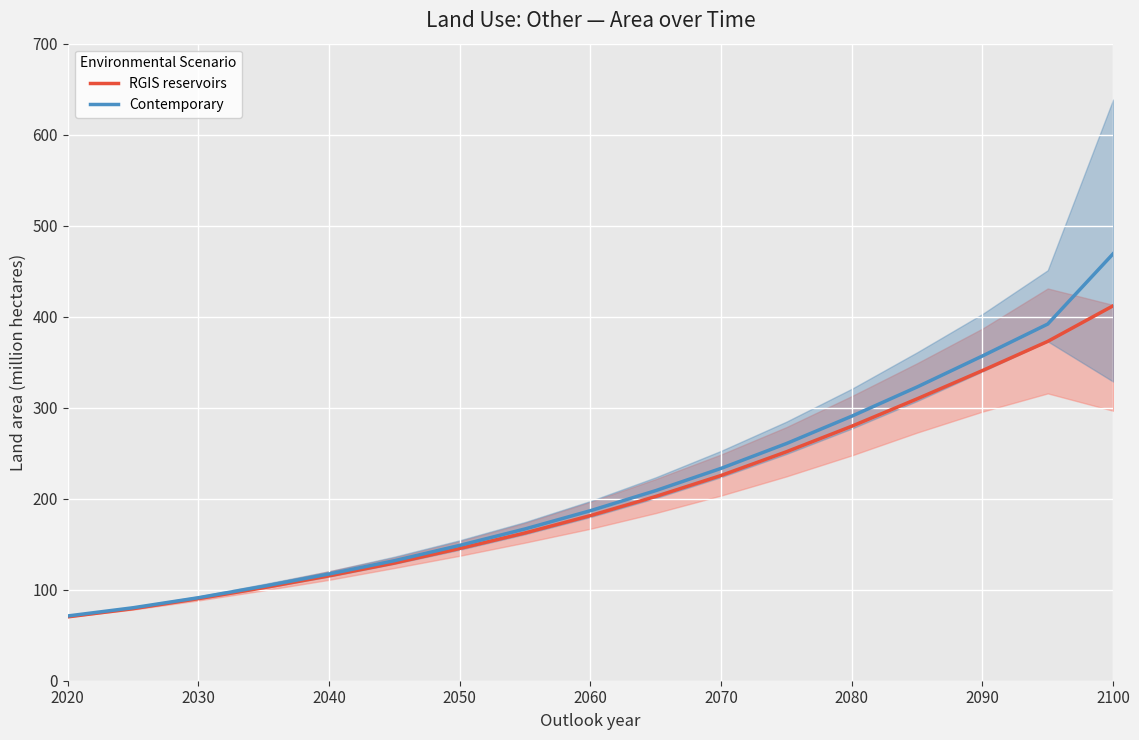

True or false: RGIS reservoirs and Contemporary cross at least once.

False